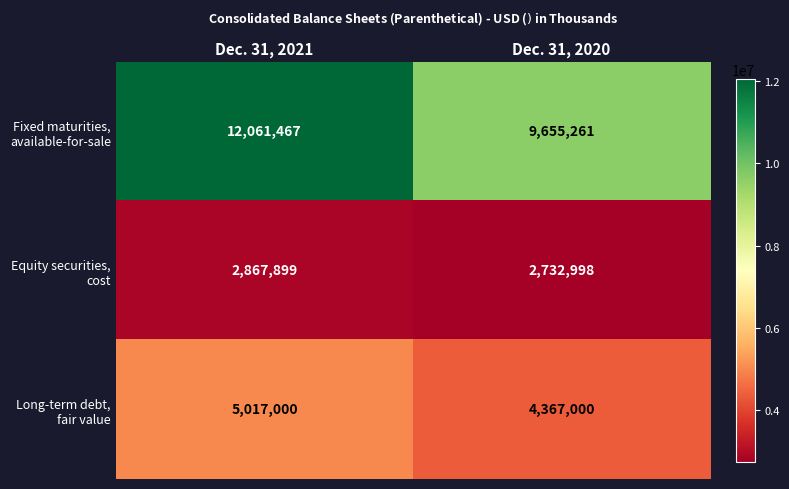

What is the spread (max minus min) of values at Dec. 31, 2021?

9193568